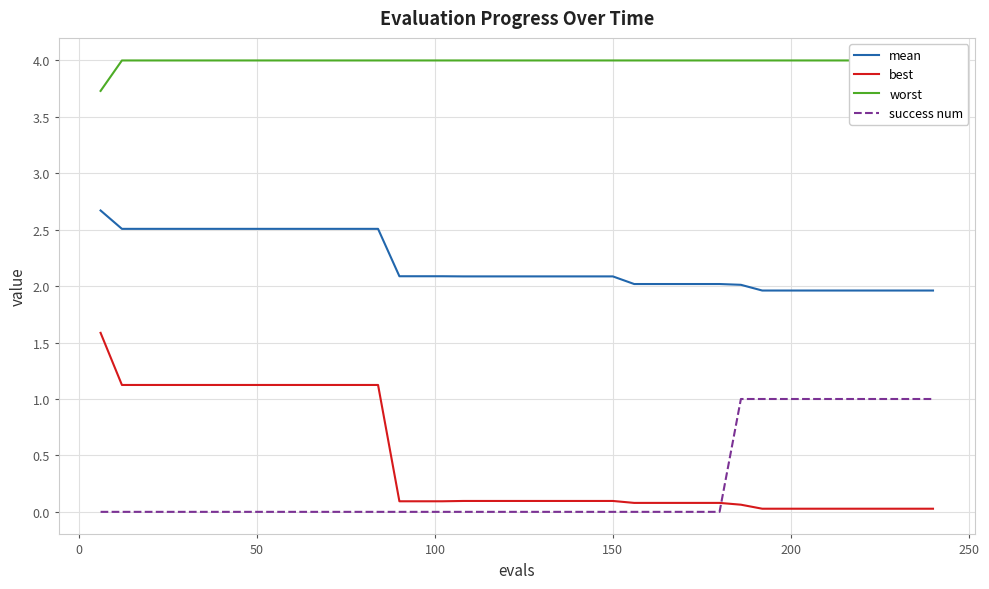

Reading left to right, list all the values displayed in this chart.

mean: 2.7	2.5	2.5	2.5	2.5	2.5	2.5	2.5	2.5	2.5	2.5	2.5	2.5	2.5	2.1	2.1	2.1	2.1	2.1	2.1	2.1	2.1	2.1	2.1	2.1	2.0	2.0	2.0	2.0	2.0	2.0	2.0	2.0	2.0	2.0	2.0	2.0	2.0	2.0	2.0
best: 1.6	1.1	1.1	1.1	1.1	1.1	1.1	1.1	1.1	1.1	1.1	1.1	1.1	1.1	0.1	0.1	0.1	0.1	0.1	0.1	0.1	0.1	0.1	0.1	0.1	0.1	0.1	0.1	0.1	0.1	0.1	0.0	0.0	0.0	0.0	0.0	0.0	0.0	0.0	0.0
worst: 3.7	4.0	4.0	4.0	4.0	4.0	4.0	4.0	4.0	4.0	4.0	4.0	4.0	4.0	4.0	4.0	4.0	4.0	4.0	4.0	4.0	4.0	4.0	4.0	4.0	4.0	4.0	4.0	4.0	4.0	4.0	4.0	4.0	4.0	4.0	4.0	4.0	4.0	4.0	4.0
success num: 0.0	0.0	0.0	0.0	0.0	0.0	0.0	0.0	0.0	0.0	0.0	0.0	0.0	0.0	0.0	0.0	0.0	0.0	0.0	0.0	0.0	0.0	0.0	0.0	0.0	0.0	0.0	0.0	0.0	0.0	1.0	1.0	1.0	1.0	1.0	1.0	1.0	1.0	1.0	1.0